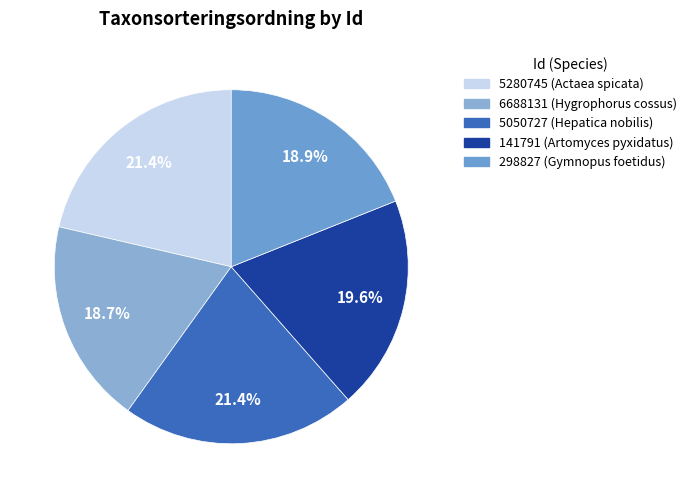

Does 141791 represent more than half of the total?

No